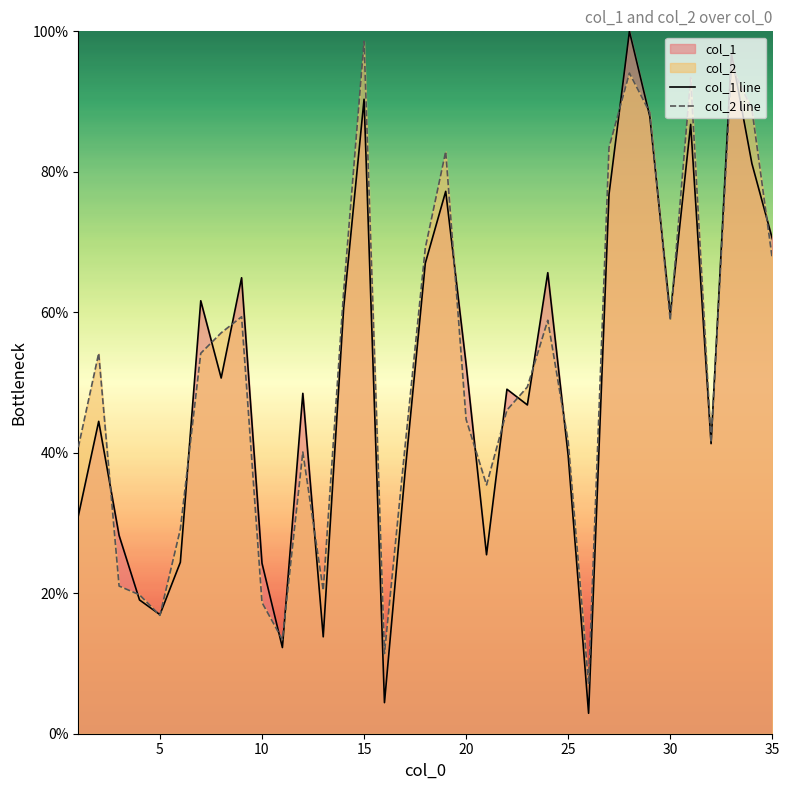

Which series has the widest spread of values?

col_1 line